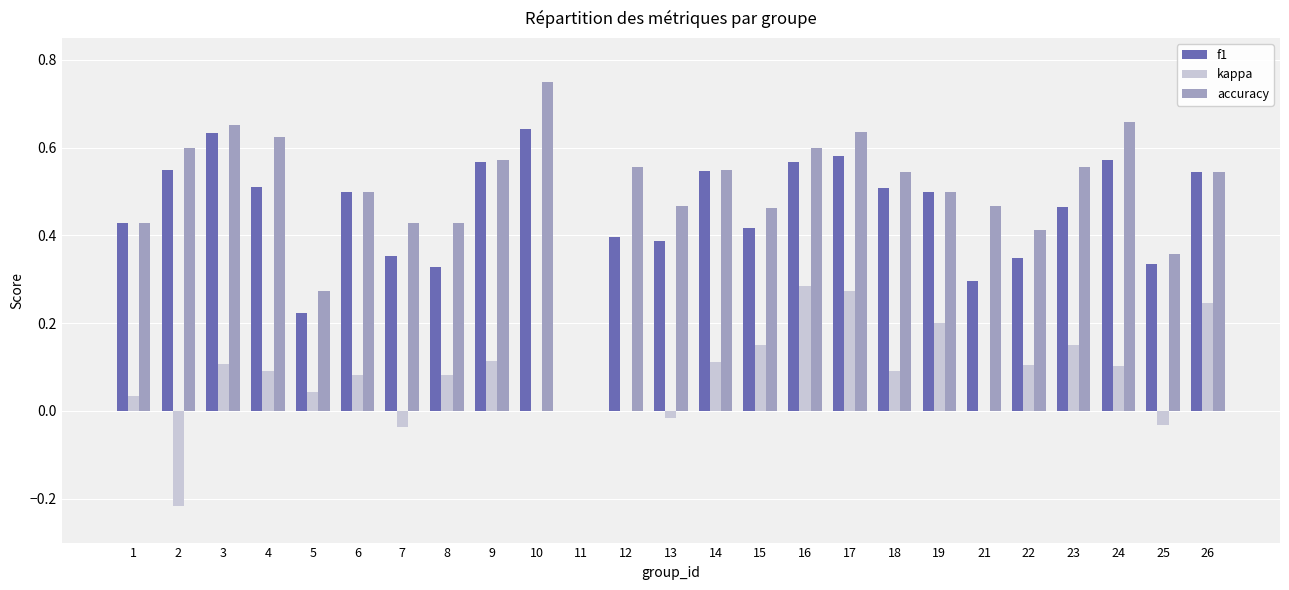

How many groups of bars are there?

25